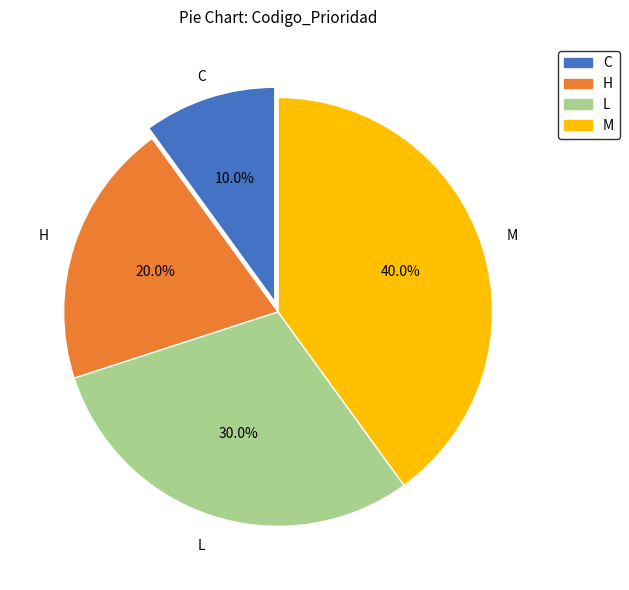

To the nearest percent, what portion does H represent?

20%